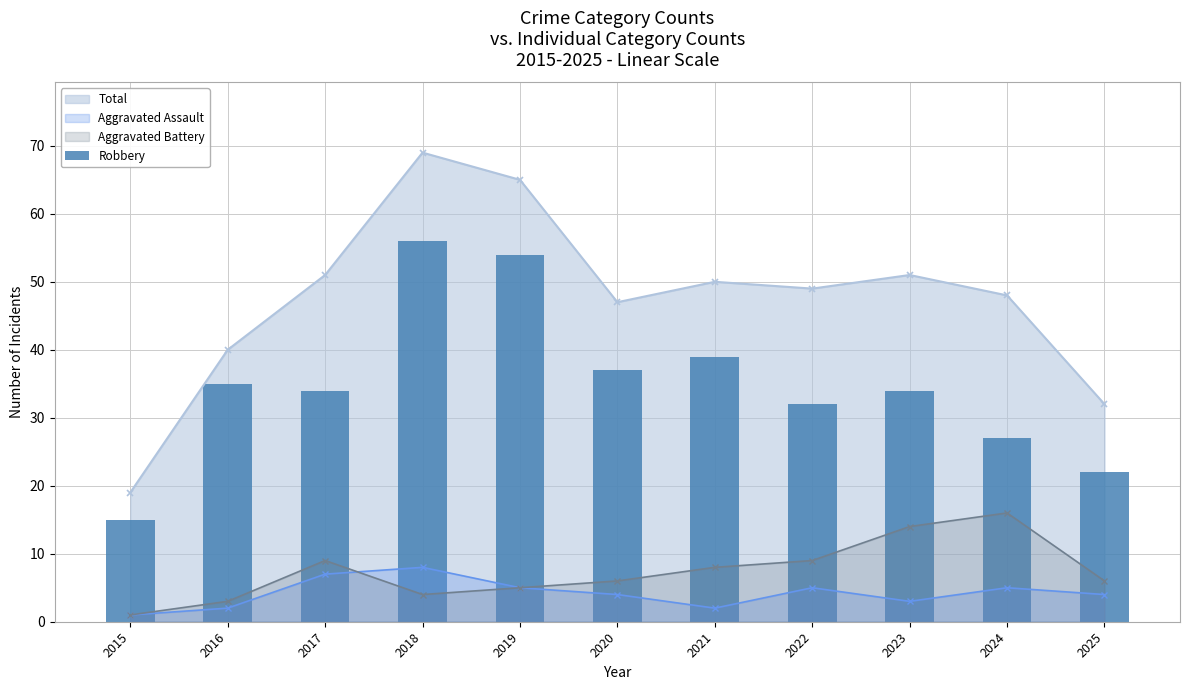

True or false: Aggravated Battery and Total cross at least once.

False